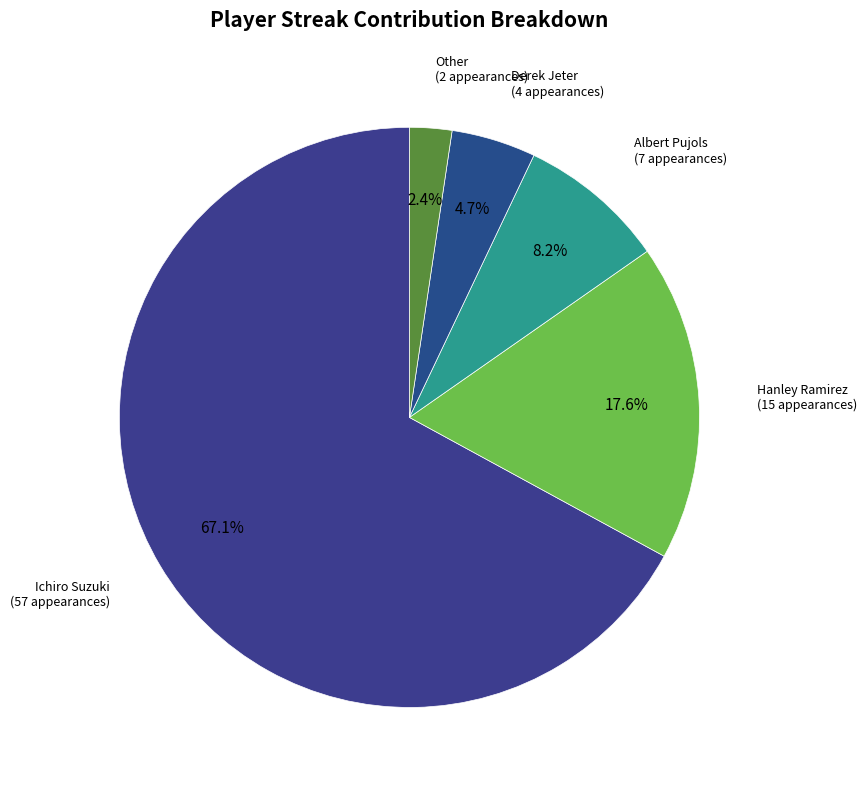

How many slices are in this pie chart?

5